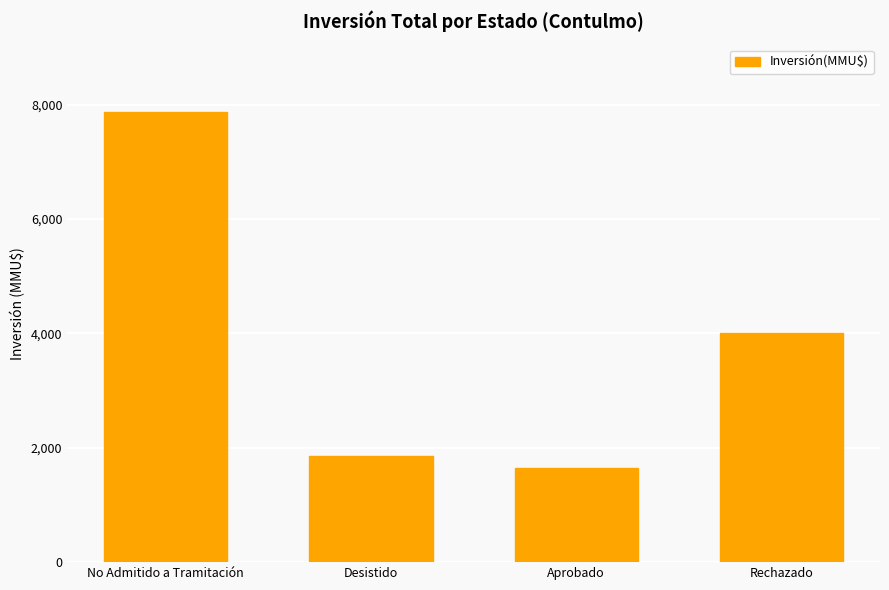

What is the minimum value shown in the chart?

1655